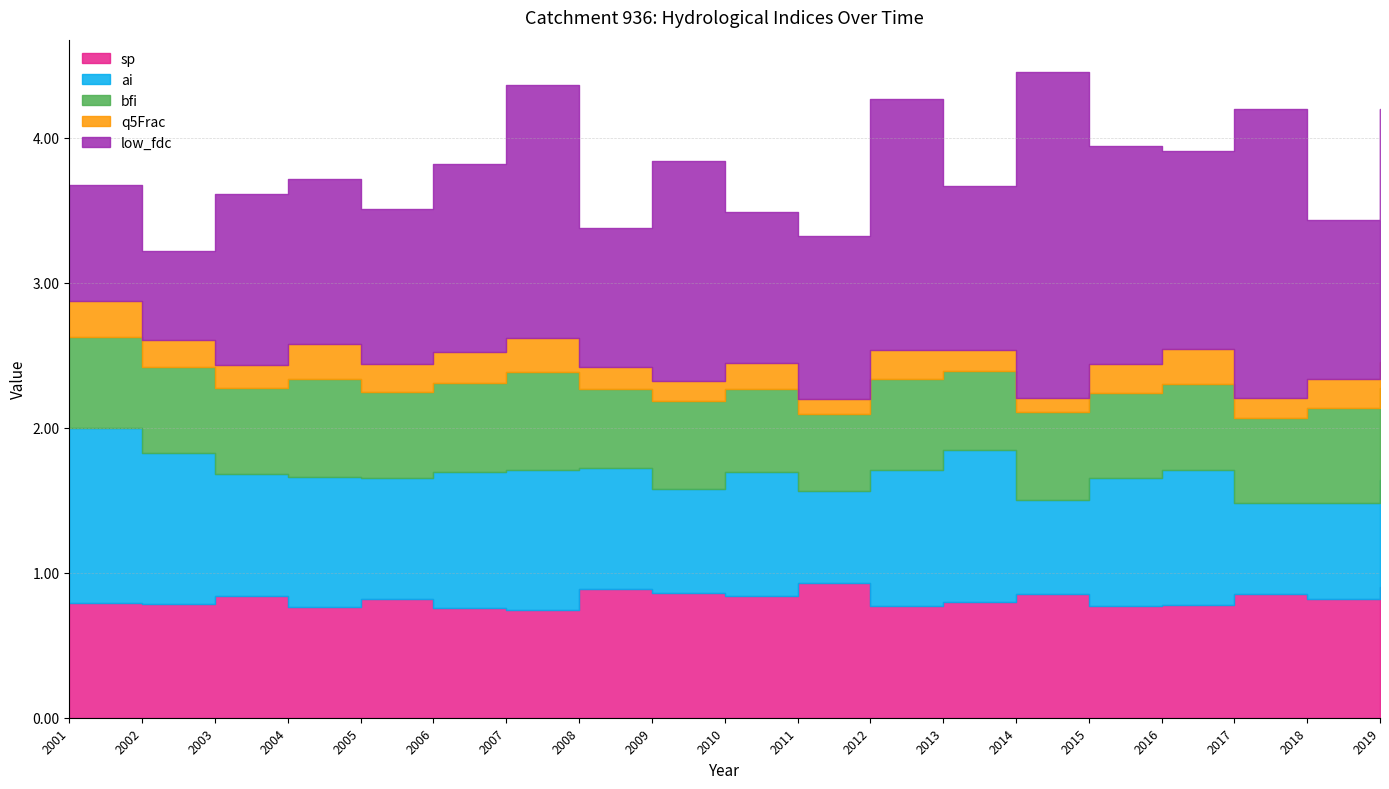

Between 2013 and 2007, which is larger?

2013